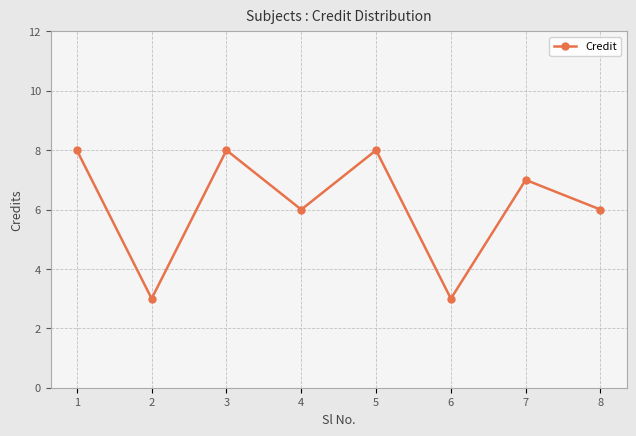

What is the average value?

6